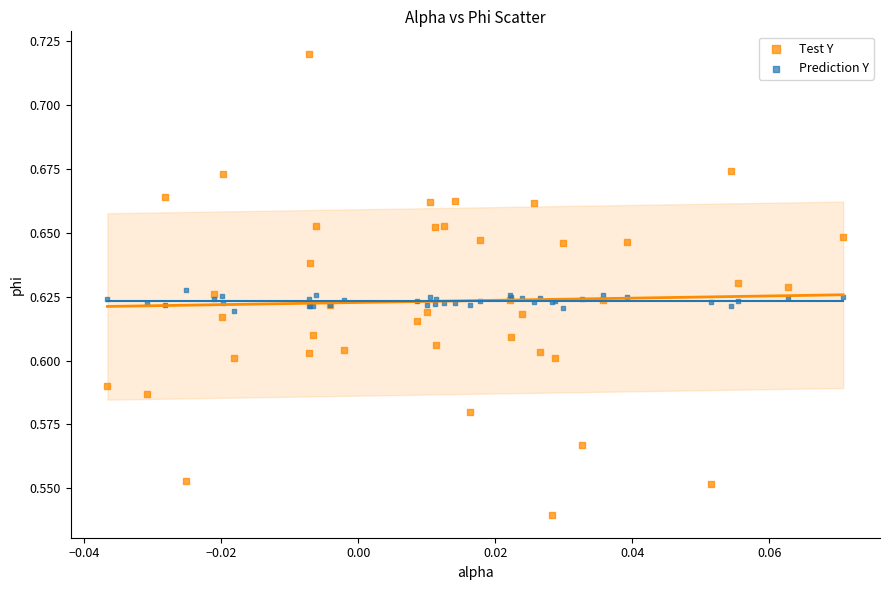

Which series contains the lowest Y value?

Test Y